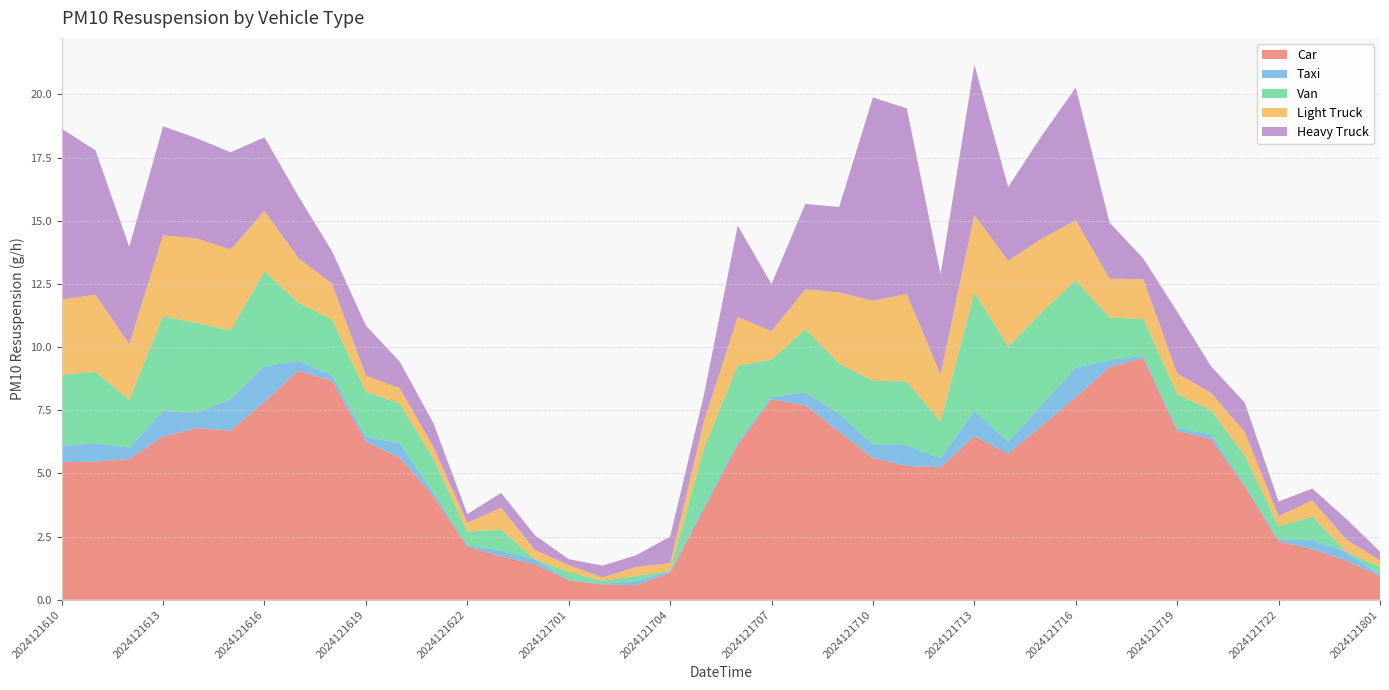

Reading left to right, extract all data points from this chart.

01_car_PM10: 5.4	5.5	5.6	6.5	6.8	6.7	7.8	9.1	8.7	6.3	5.6	4.1	2.1	1.7	1.4	0.8	0.6	0.6	1.1	3.6	6.1	7.9	7.7	6.7	5.6	5.3	5.2	6.5	5.8	6.9	8.0	9.2	9.6	6.7	6.4	4.5	2.3	2.0	1.5	0.9
02_taxi_PM10: 0.6	0.7	0.4	1.0	0.6	1.2	1.4	0.4	0.2	0.2	0.6	0.1	0.1	0.2	0.2	0.0	0.0	0.2	0.1	0.1	0.1	0.1	0.5	0.7	0.5	0.8	0.4	1.0	0.5	0.8	1.2	0.3	0.1	0.1	0.2	0.1	0.1	0.4	0.4	0.0
03_van_PM10: 2.8	2.8	1.9	3.8	3.6	2.7	3.8	2.3	2.2	1.8	1.6	1.4	0.5	0.8	0.0	0.3	0.1	0.2	0.0	2.3	3.0	1.5	2.5	2.0	2.5	2.5	1.5	4.7	3.8	3.7	3.5	1.7	1.5	1.4	0.9	1.2	0.5	0.9	0.0	0.3
05_LightTruck_PM10: 3.0	3.1	2.2	3.2	3.3	3.2	2.4	1.8	1.4	0.6	0.6	0.5	0.3	0.9	0.4	0.3	0.1	0.3	0.3	1.1	1.9	1.1	1.6	2.8	3.2	3.5	1.9	3.1	3.4	2.9	2.4	1.5	1.6	0.8	0.7	0.9	0.4	0.6	0.5	0.3
06_HeavyTruck_PM10: 6.8	5.7	3.8	4.3	4.0	3.8	2.9	2.4	1.3	2.0	1.0	0.9	0.3	0.6	0.6	0.2	0.5	0.5	1.0	1.0	3.6	1.9	3.4	3.4	8.0	7.3	4.0	5.9	2.9	4.1	5.2	2.2	0.8	2.4	1.0	1.2	0.6	0.5	0.8	0.3